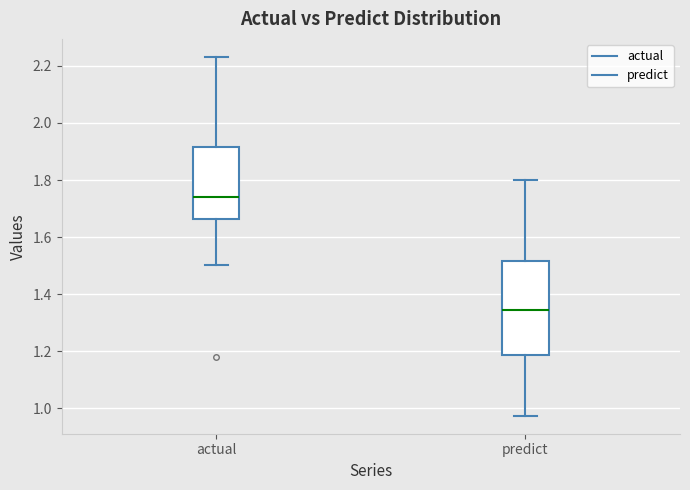

Reading left to right, read every box against the y-axis: the position of its median line, the range the box covers, and the ends of its whiskers. The values are not printed on the chart, so give them approximately, as read against the axis.

actual: median 1.74, box 1.66 to 1.92, whiskers 1.50 to 2.24
predict: median 1.34, box 1.18 to 1.52, whiskers 0.98 to 1.80